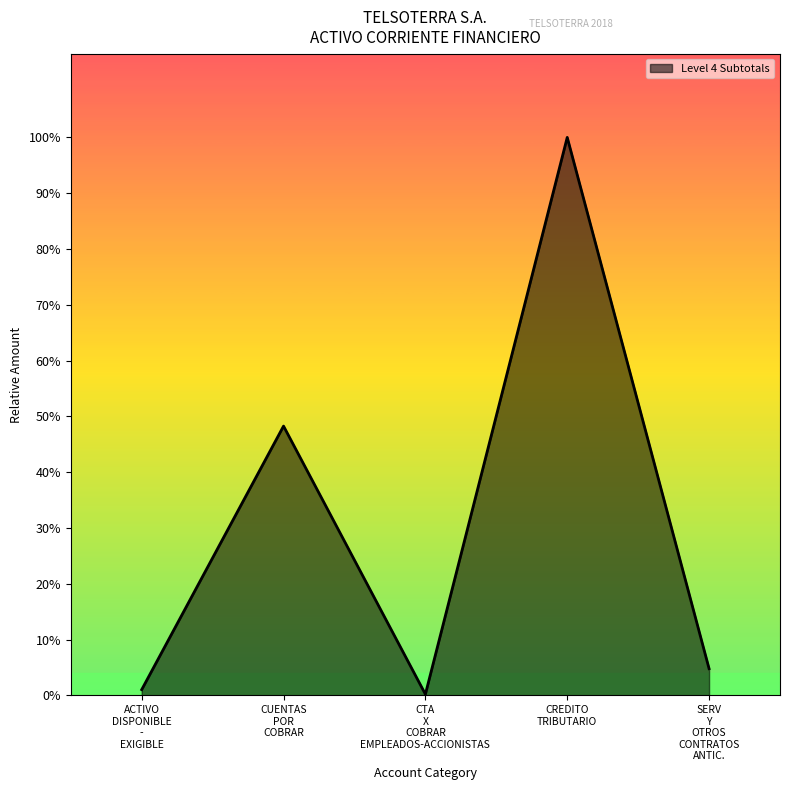

Does the chart have visible grid lines?

No